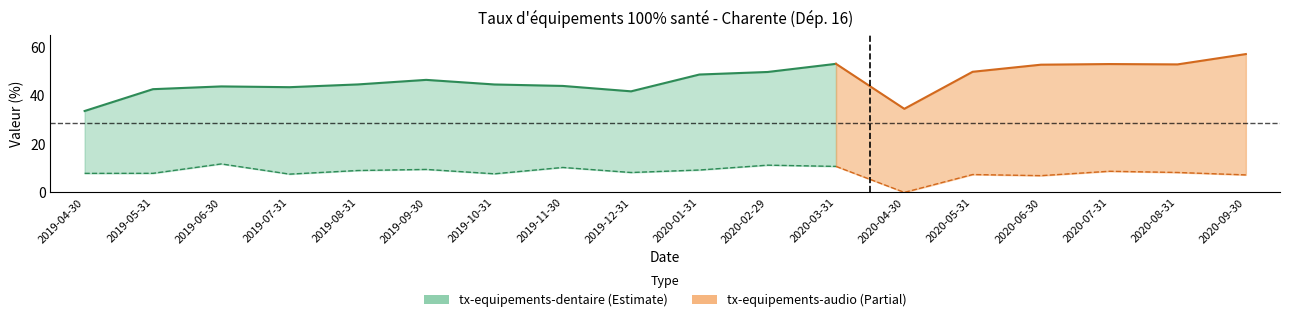

Which series has the widest spread of values?

tx-equipements-dentaire